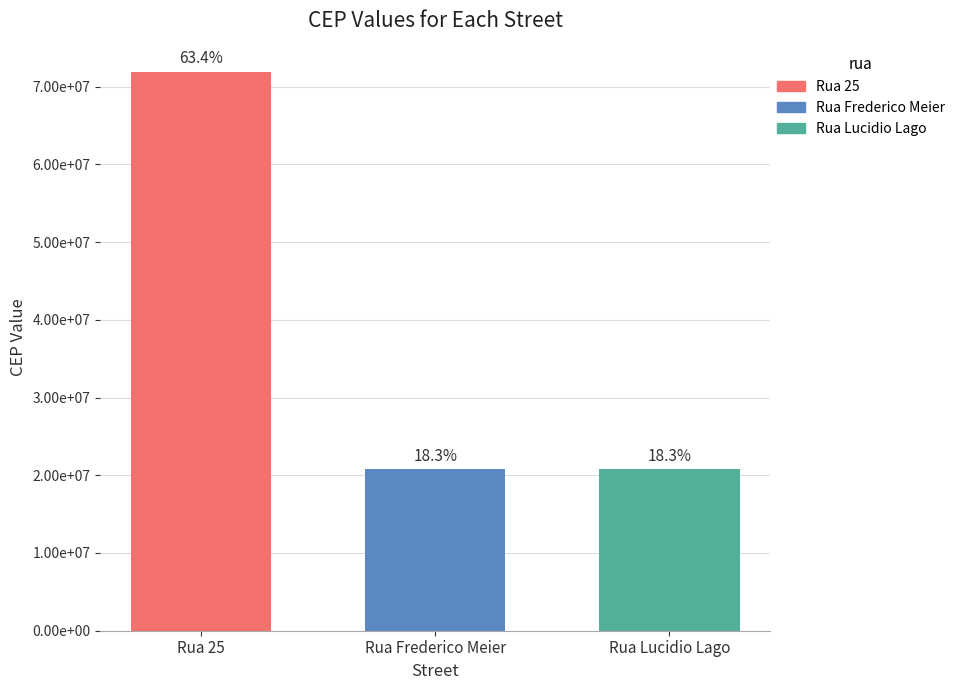

True or false: the data shows 20780010 at Rua Frederico Meier.

True